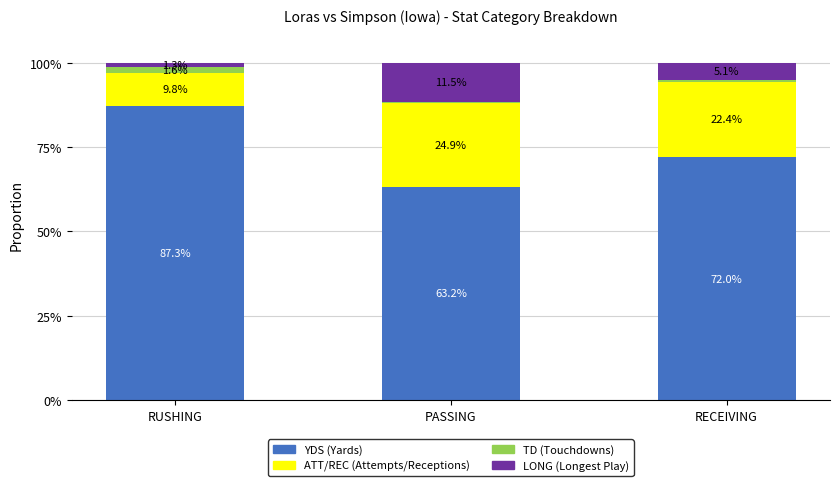

What is the maximum value for YDS (Yards)?

87.3